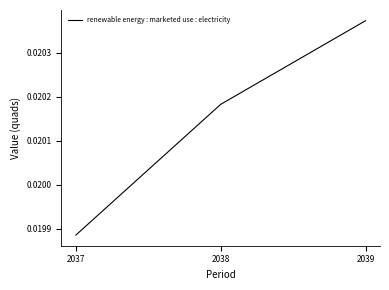

Rank the categories by value from lowest to highest.

2037, 2038, 2039